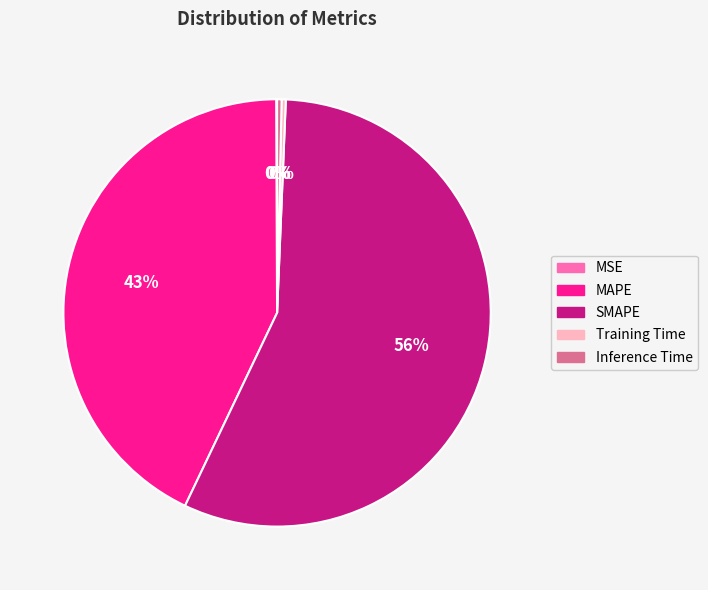

What is the largest slice in the pie chart?

SMAPE